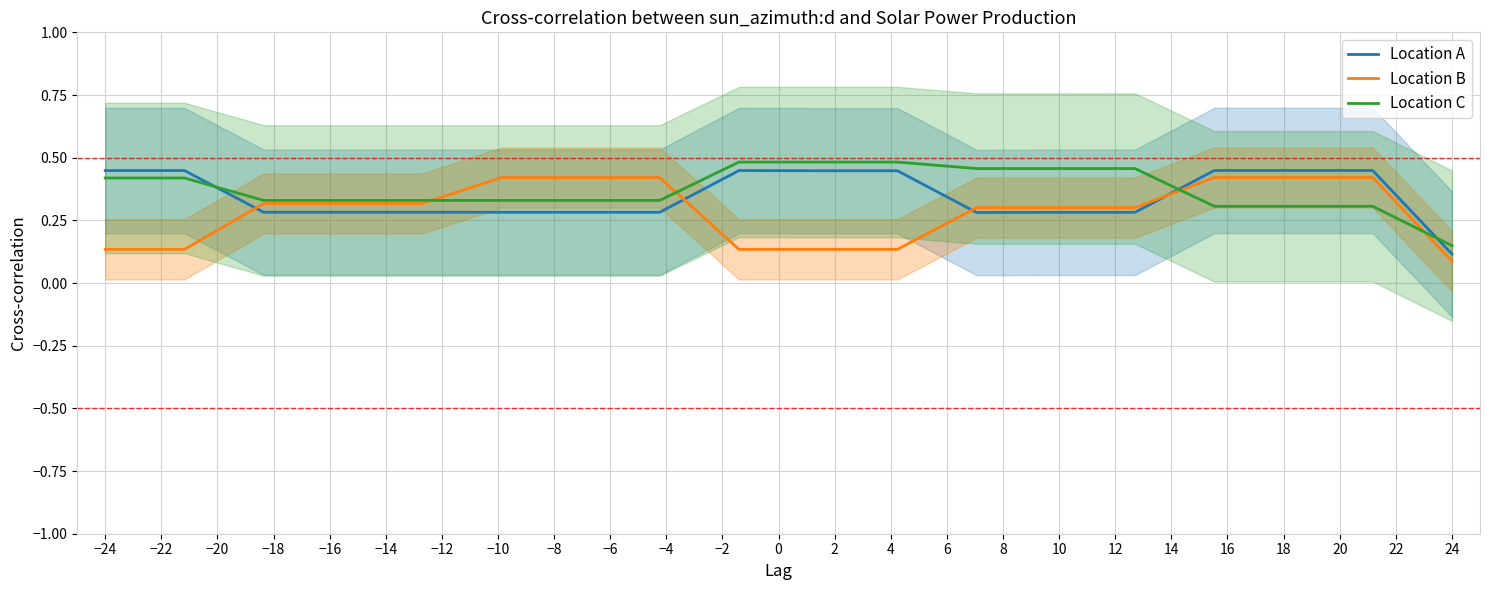

What is the sum of all Location C values?

6.7